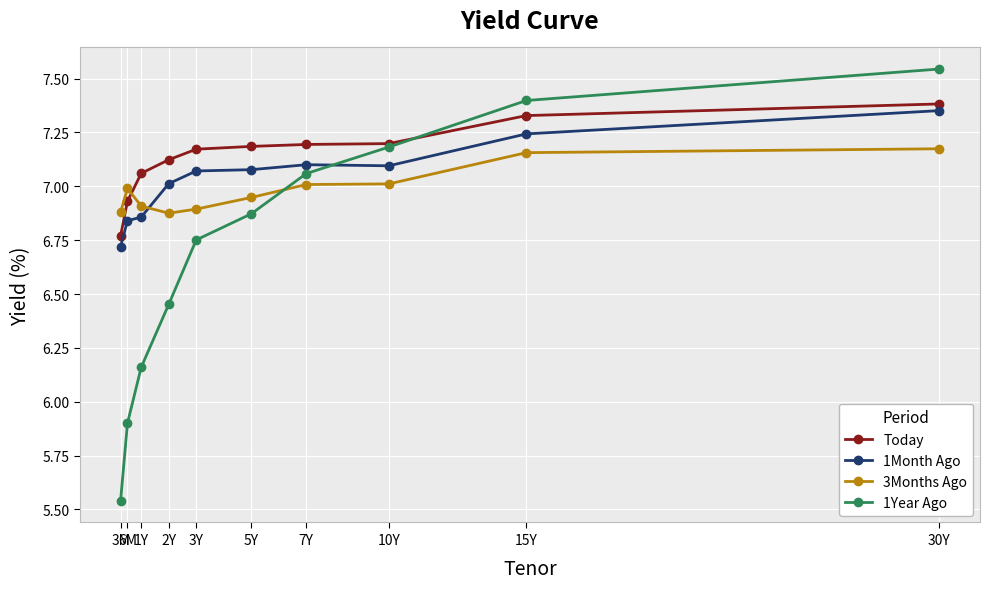

True or false: 1Month Ago has a value of 7.1 at 5Y.

True